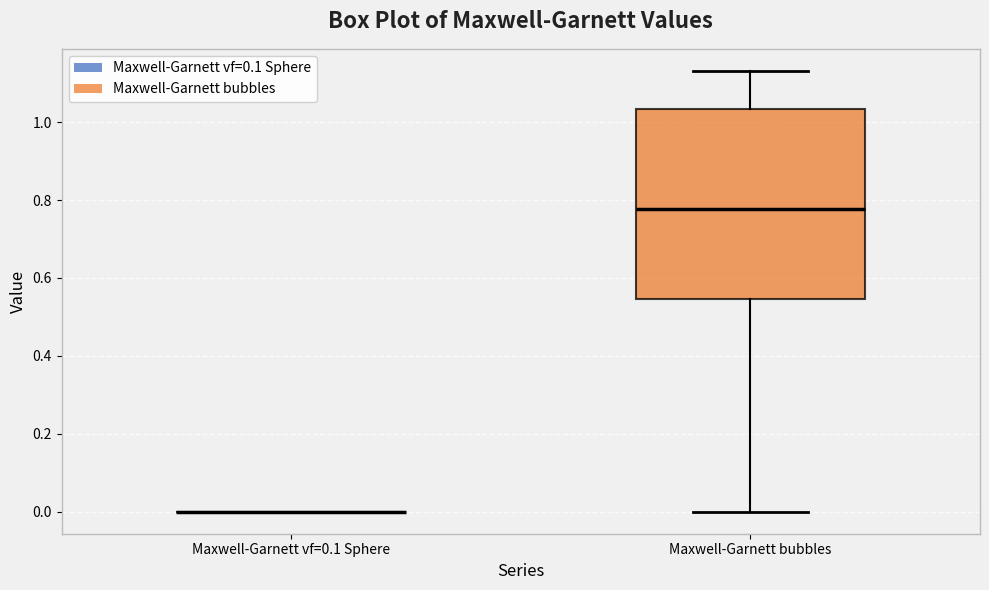

Where is the lower edge of the box for Maxwell-Garnett bubbles on the y-axis? The values are not printed on the chart, so give them approximately, as read against the axis.

0.54